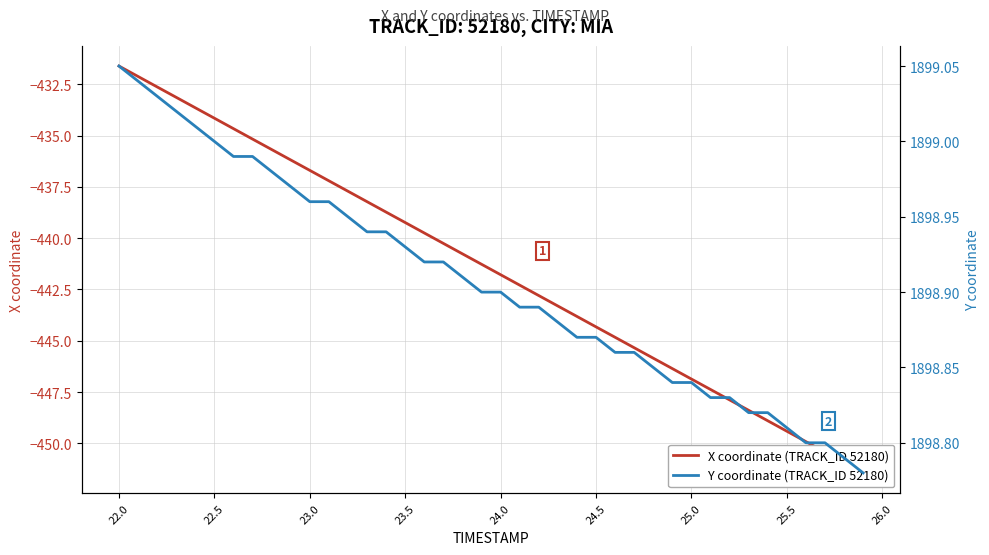

Reading left to right, transcribe all the data shown in this chart.

X coordinate (TRACK_ID 52180): -431.6	-432.1	-432.6	-433.1	-433.6	-434.2	-434.7	-435.2	-435.7	-436.2	-436.7	-437.2	-437.7	-438.2	-438.7	-439.2	-439.7	-440.3	-440.8	-441.3	-441.8	-442.3	-442.8	-443.3	-443.8	-444.3	-444.8	-445.3	-445.8	-446.4	-446.9	-447.4	-447.9	-448.4	-448.9	-449.4	-449.9	-450.4	-450.9	-451.4
Y coordinate (TRACK_ID 52180): 1899.0	1899.0	1899.0	1899.0	1899.0	1899.0	1899.0	1899.0	1899.0	1899.0	1899.0	1899.0	1899.0	1898.9	1898.9	1898.9	1898.9	1898.9	1898.9	1898.9	1898.9	1898.9	1898.9	1898.9	1898.9	1898.9	1898.9	1898.9	1898.8	1898.8	1898.8	1898.8	1898.8	1898.8	1898.8	1898.8	1898.8	1898.8	1898.8	1898.8